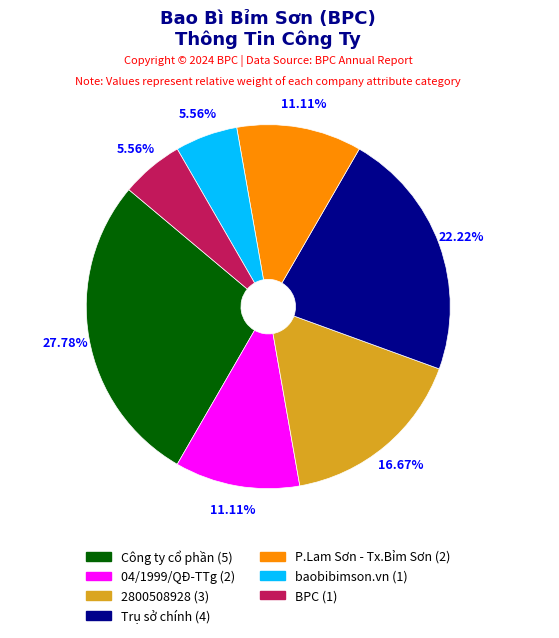

Which slice is the largest?

Công ty cổ phần